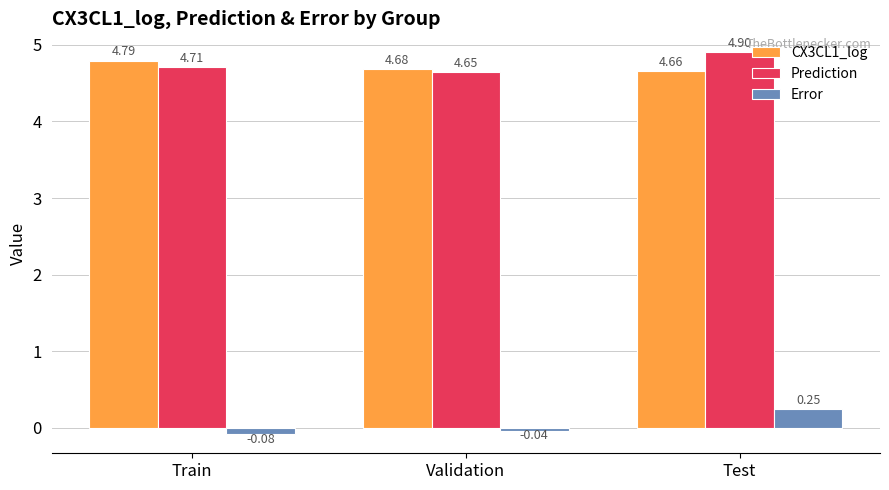

What is the difference between the maximum and minimum values in the Prediction series?

0.3